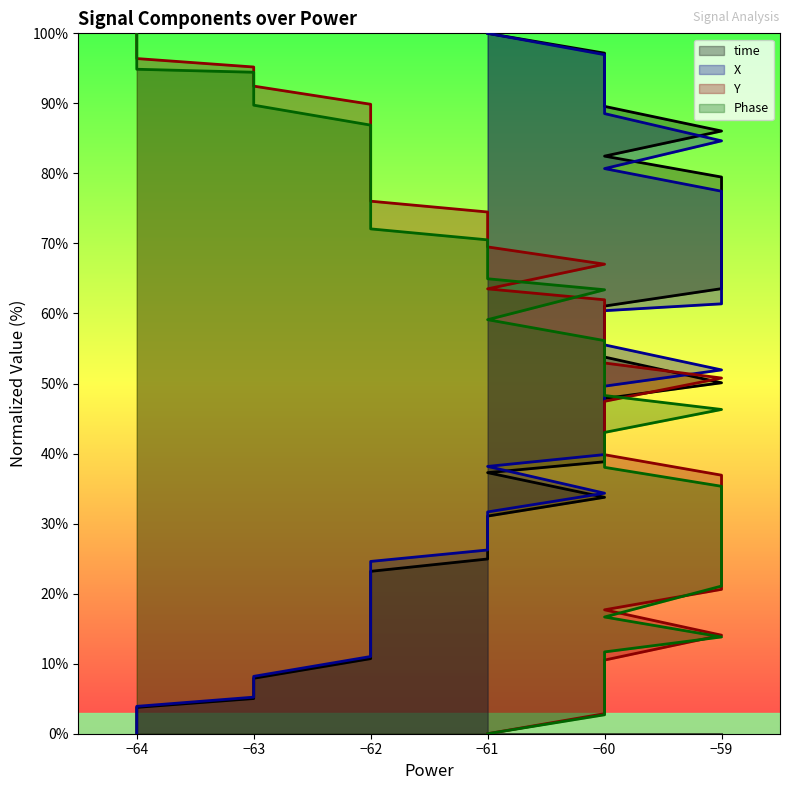

After their last crossing, which series has the higher values: Y or time?

time